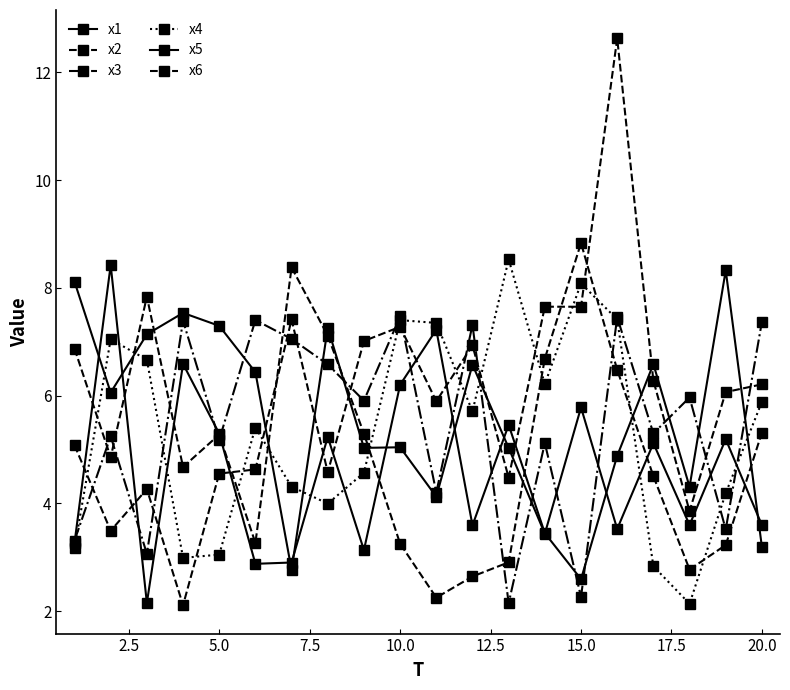

How many distinct data groups are displayed?

6